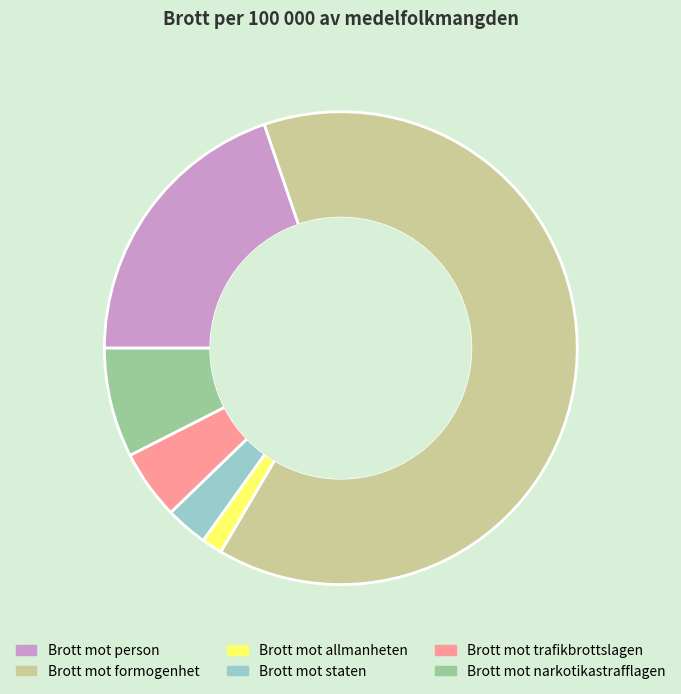

How many segments does this pie chart have?

6